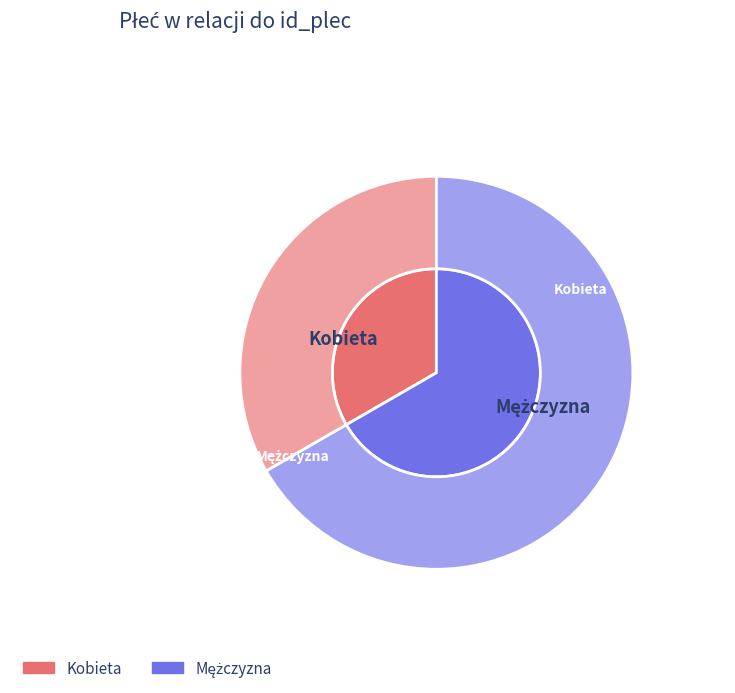

Which category accounts for the majority?

Mężczyzna